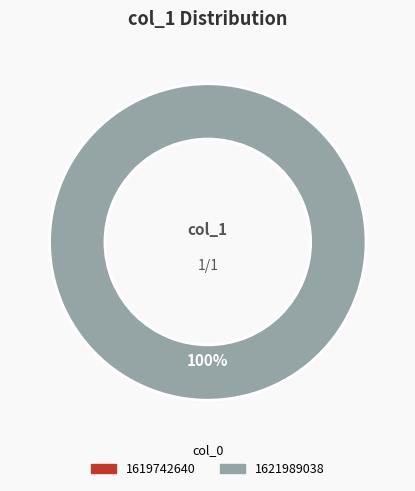

Which category has the biggest portion of the pie?

1621989038